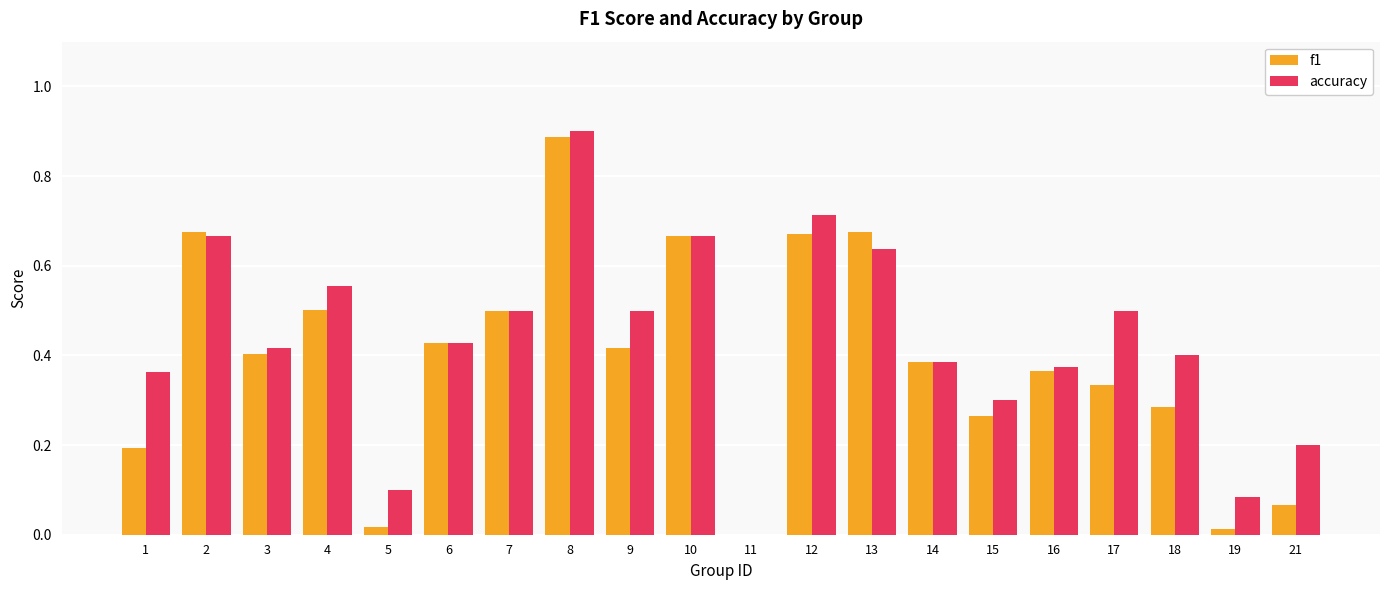

Is the value of accuracy at 19 greater than the value of f1 at 12?

No